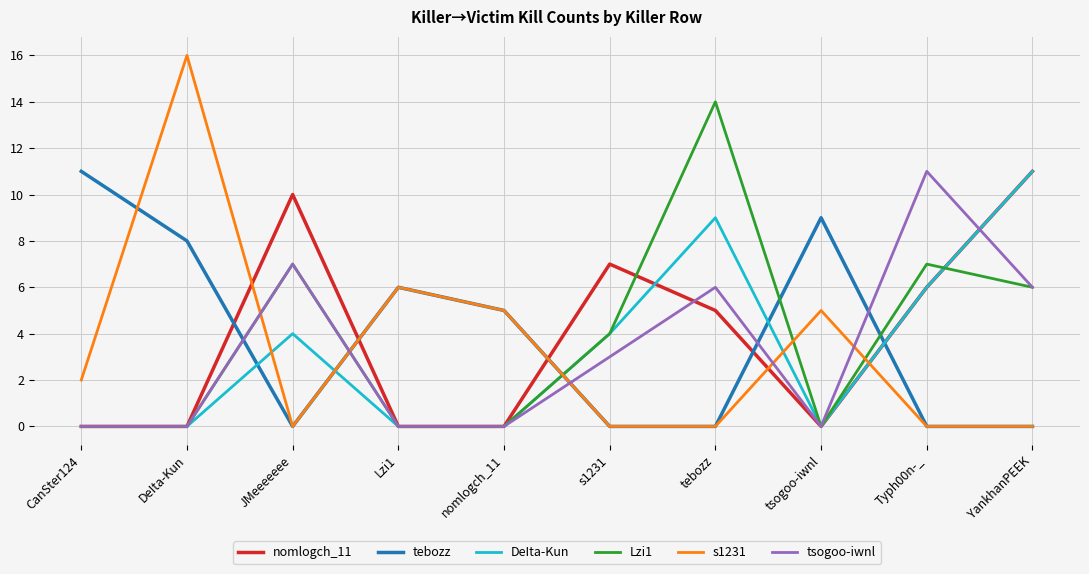

What are all the series names shown in the legend?

nomlogch_11, tebozz, DeIta-Kun, Lzi1, s1231, tsogoo-iwnl